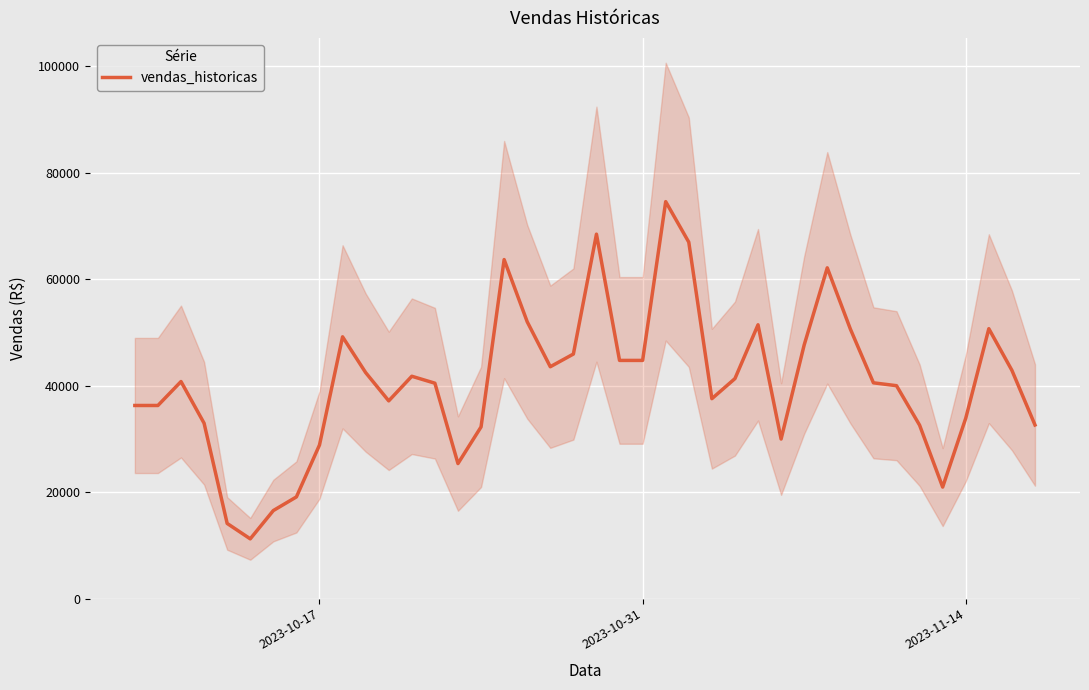

Reading right to left, what are all the values shown in this chart?

32620.1	42886.0	50714.5	33892.1	20948.2	32586.0	40004.1	40543.5	50659.1	62153.8	47662.1	29978.1	51450.4	41334.7	37559.6	66980.4	74594.1	44754.1	44754.1	68483.4	45950.1	43566.6	52016.6	63706.5	32257.6	25370.2	40472.9	41777.7	37152.6	42468.5	49187.5	28854.6	19099.7	16534.3	11218.4	14114.6	32951.3	40783.2	36283.7	36283.7